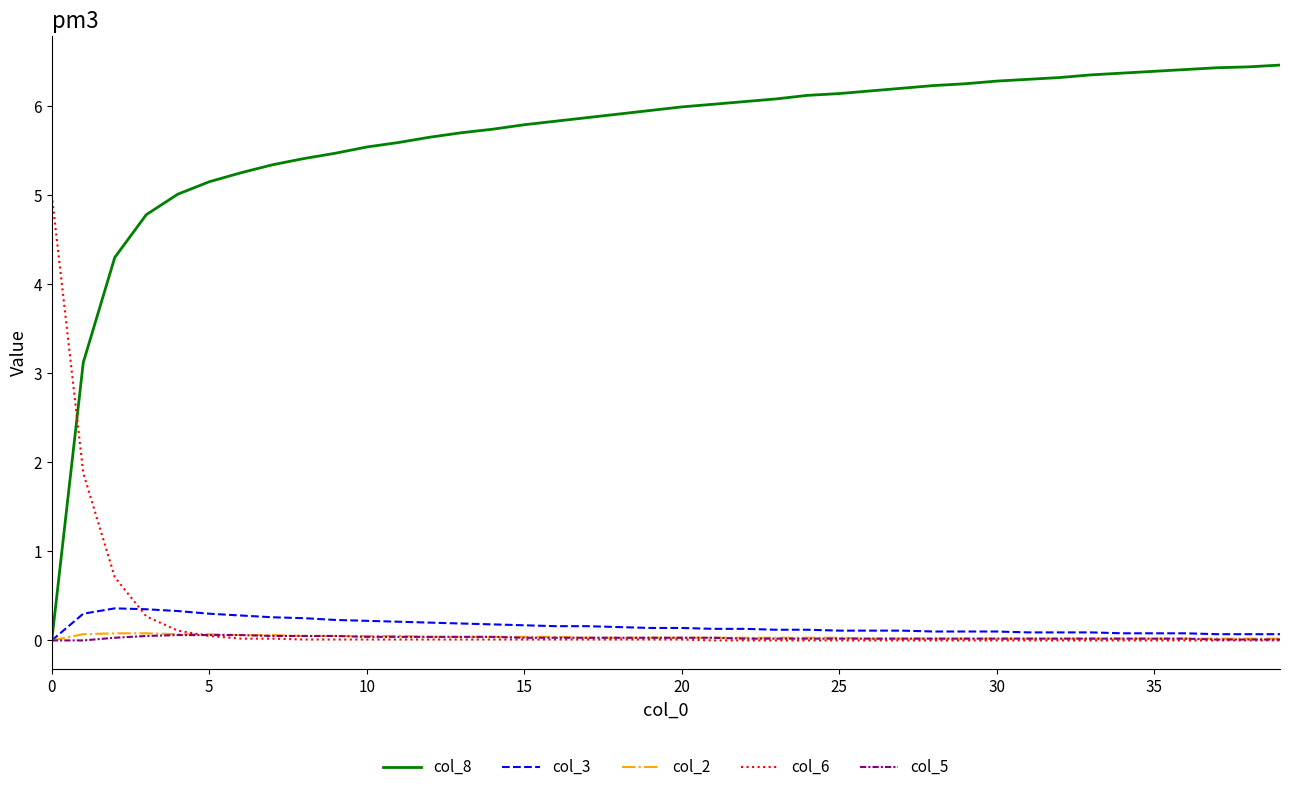

How many lines are shown in the chart?

5